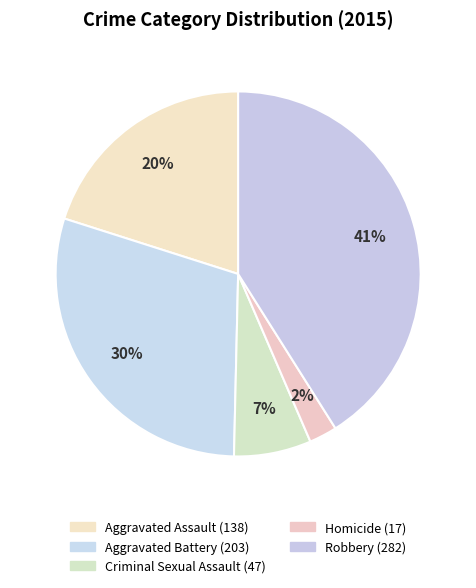

Rank the categories by value from highest to lowest.

Robbery, Aggravated Battery, Aggravated Assault, Criminal Sexual Assault, Homicide